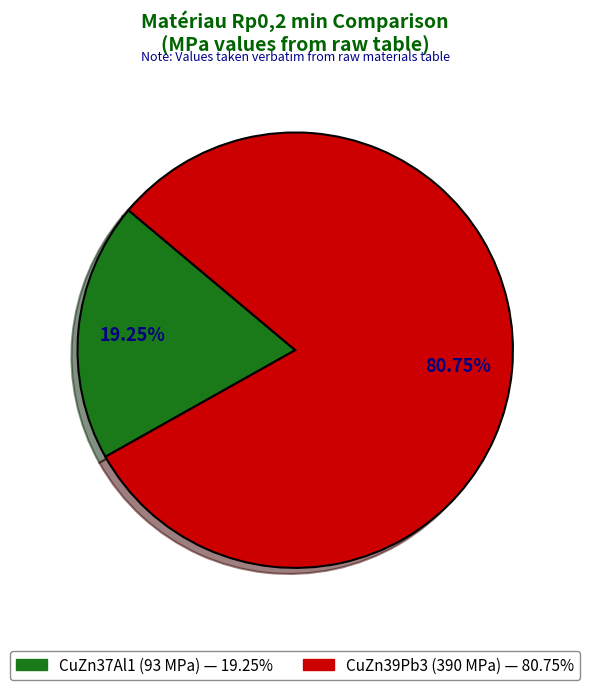

Combined, do CuZn39Pb3 and CuZn37Al1 account for over 50%?

Yes